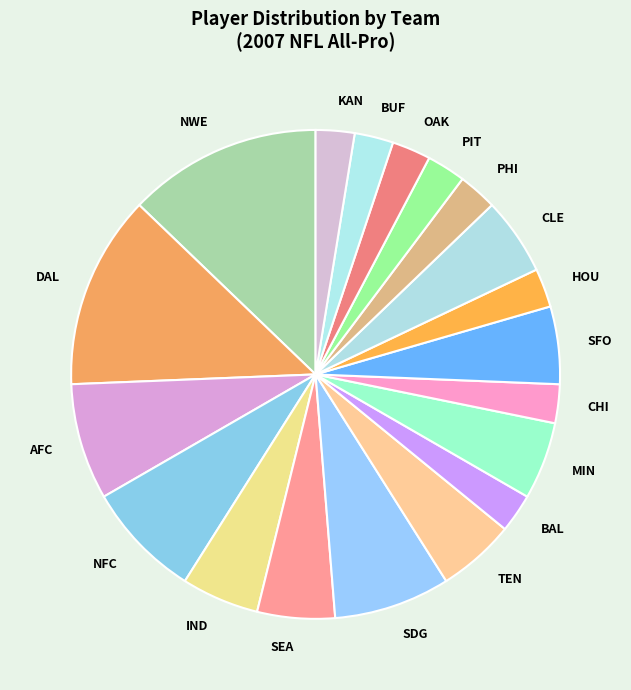

Is it true that NFC is 8% of the pie?

True